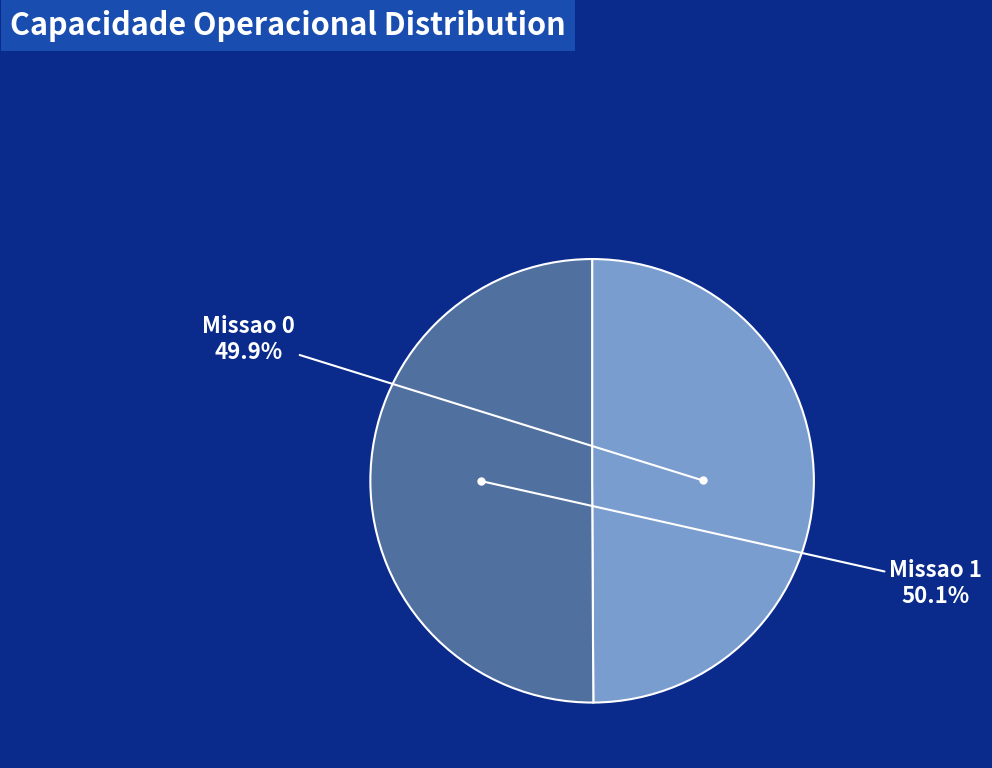

To the nearest percent, what is the combined percentage of Missao 0 and Missao 1?

100%